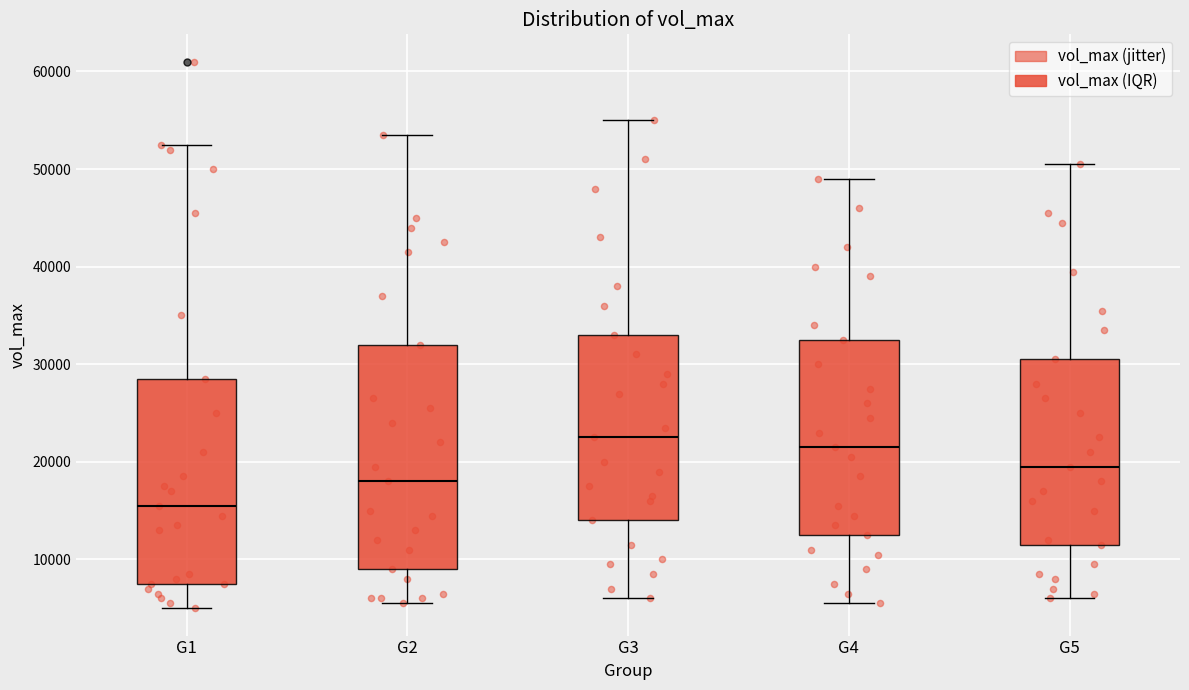

Where does the median line of the box for G5 sit on the y-axis? The values are not printed on the chart, so give them approximately, as read against the axis.

20000